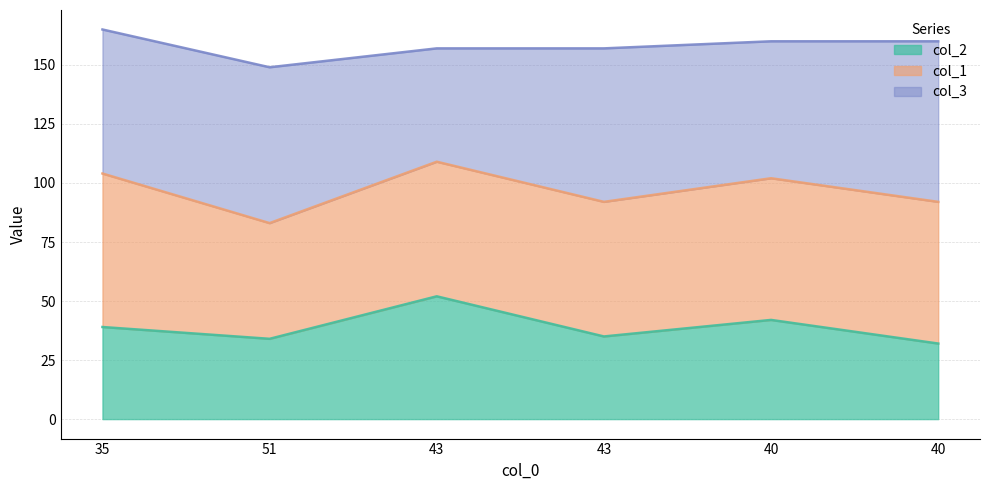

What is the label of the 4th point from the left?

43